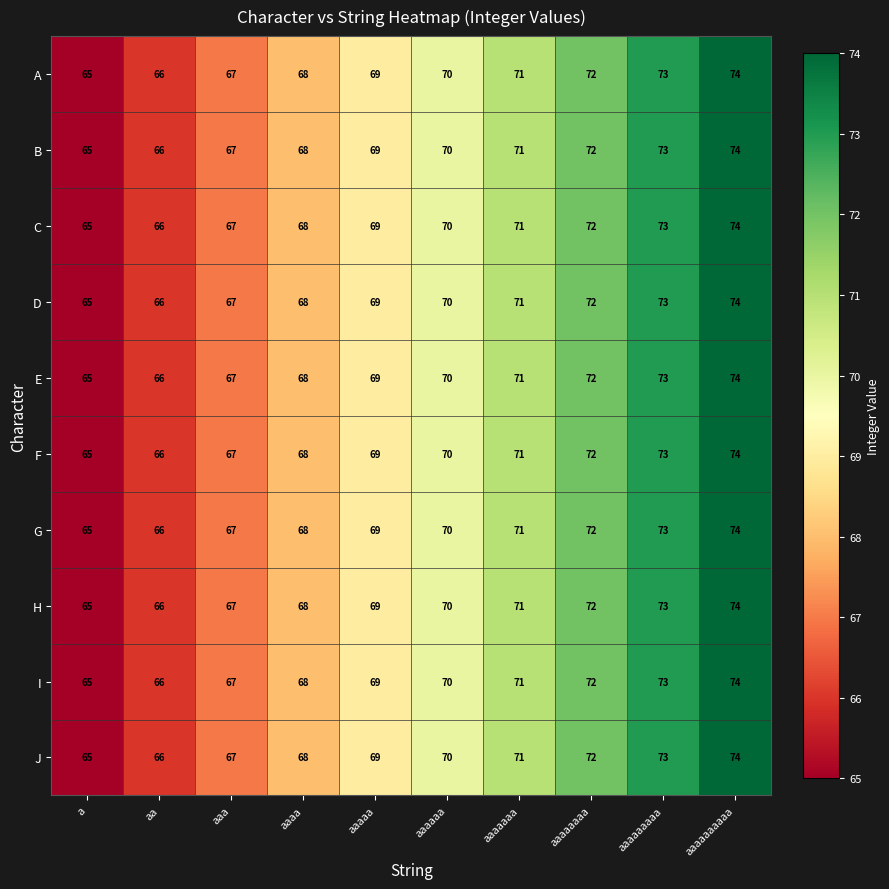

List the labels in order of F value, largest first.

aaaaaaaaaa, aaaaaaaaa, aaaaaaaa, aaaaaaa, aaaaaa, aaaaa, aaaa, aaa, aa, a